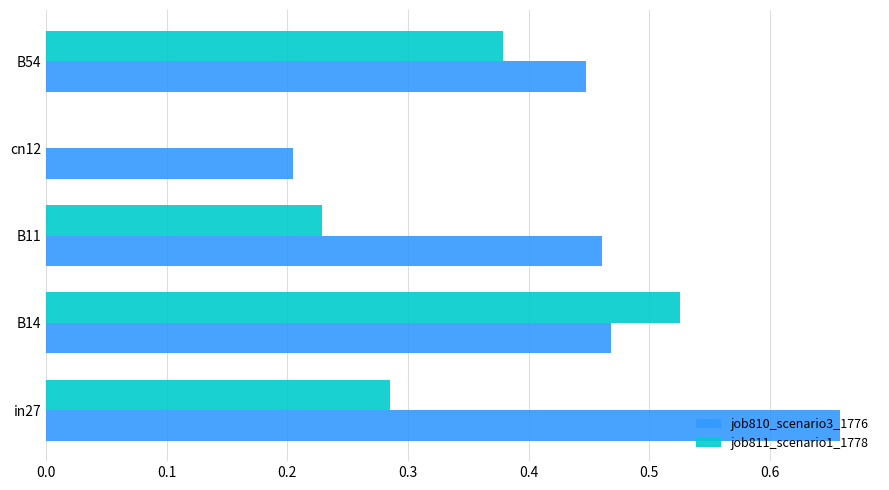

True or false: job811_scenario1_1778 has a value of 0.3 at cn12.

False